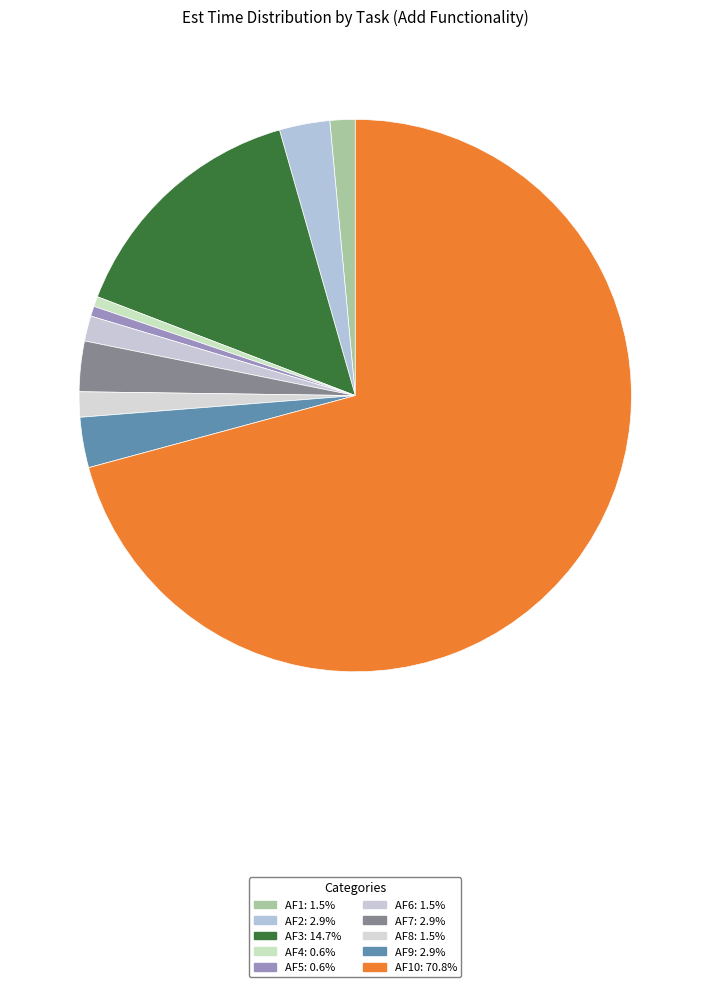

How many slices are in this pie chart?

10